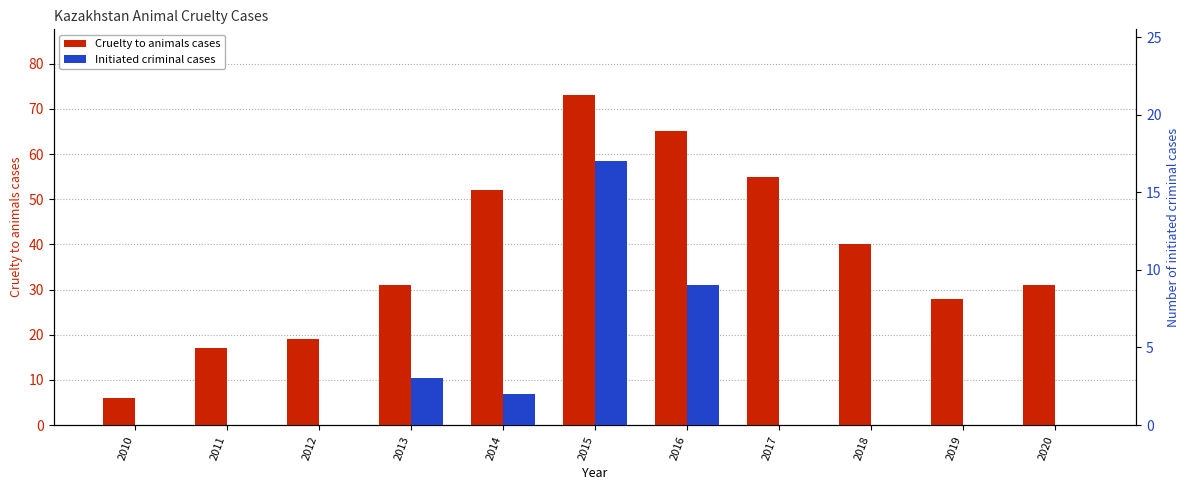

Reading right to left, extract all data points from this chart.

Cruelty to animals cases: 31	28	40	55	65	73	52	31	19	17	6
Initiated criminal cases: 0	0	0	0	9	17	2	3	0	0	0